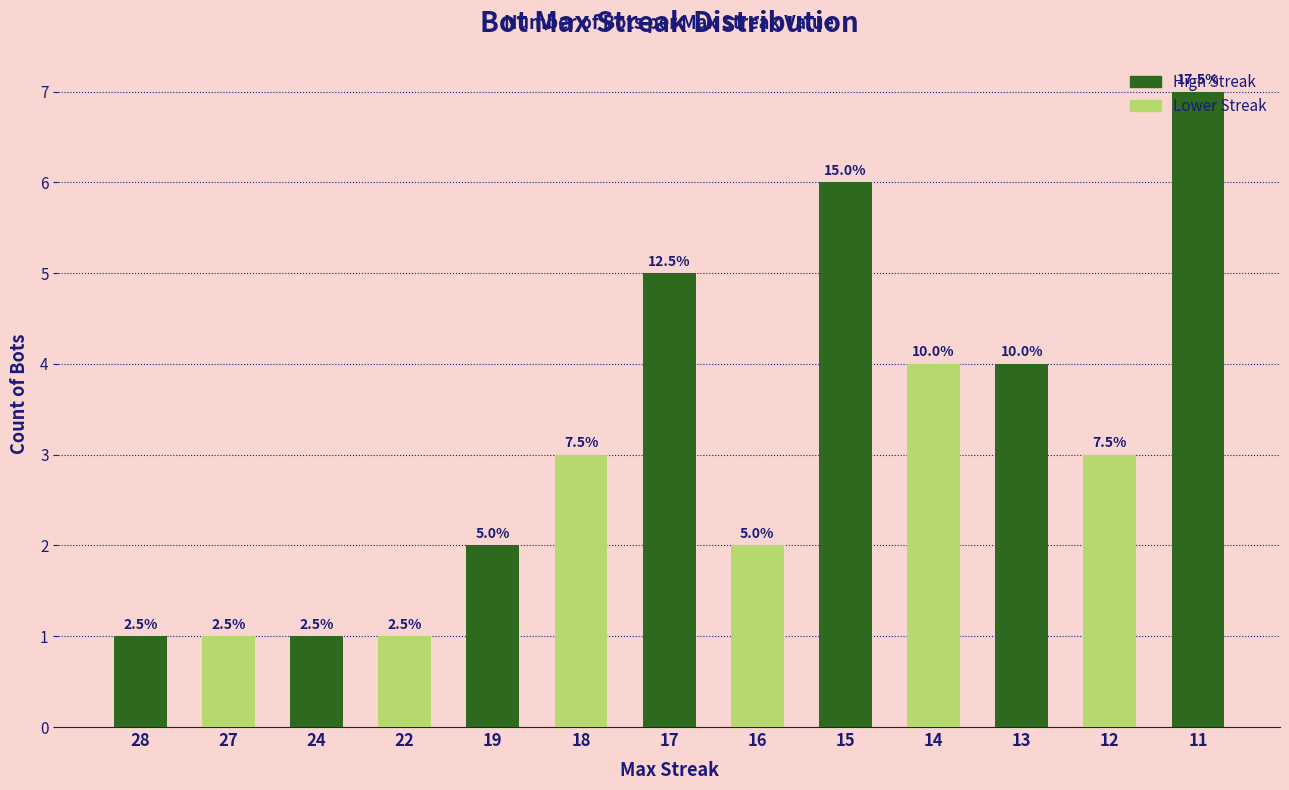

Approximately how many times larger is the value at 27 compared to 11?

0.1